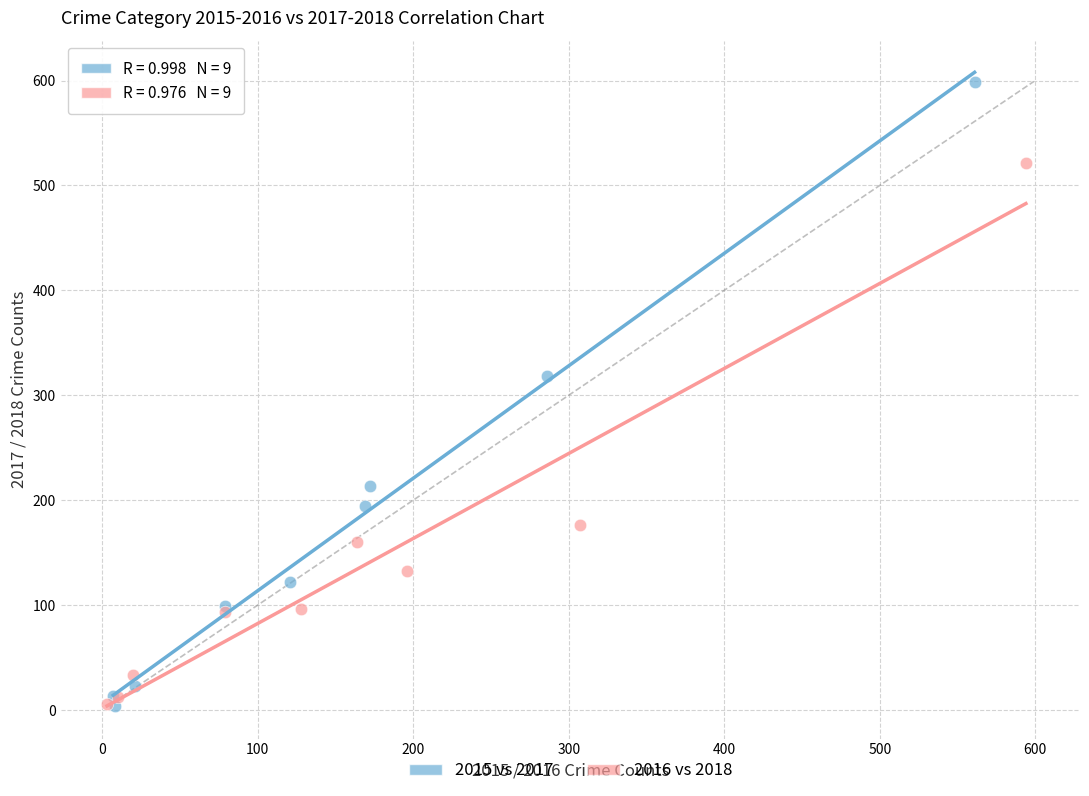

What are all the series names shown in the legend?

2015 vs 2017, 2016 vs 2018